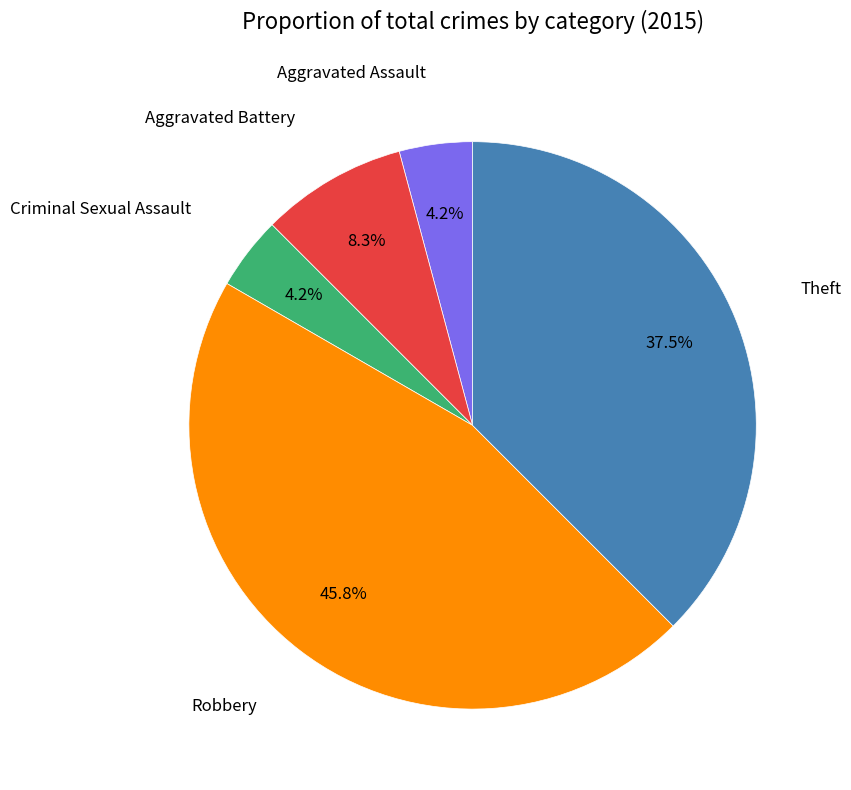

Does any single category account for the majority?

No